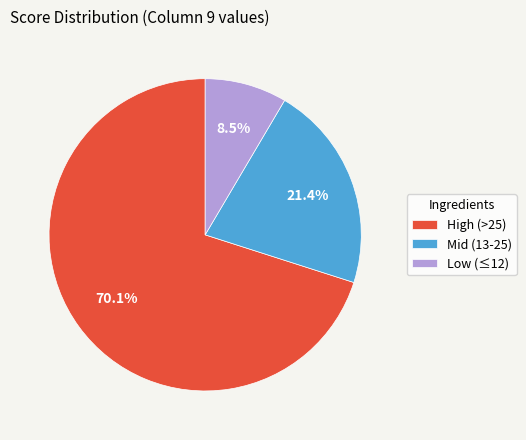

Which category has the smallest portion of the pie?

Low (≤12)